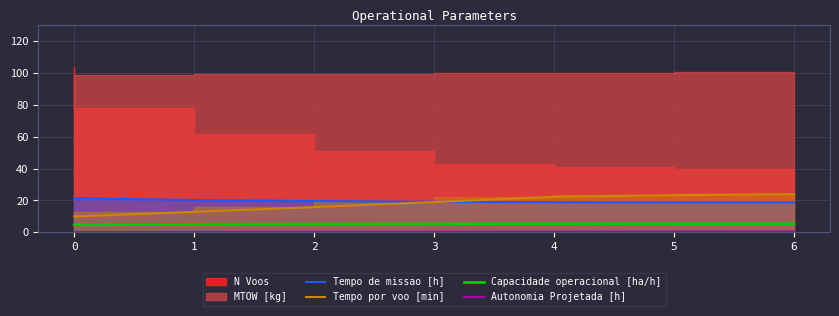

What is the sum of the Capacidade operacional [ha/h] values at 0 and 6?

10.0